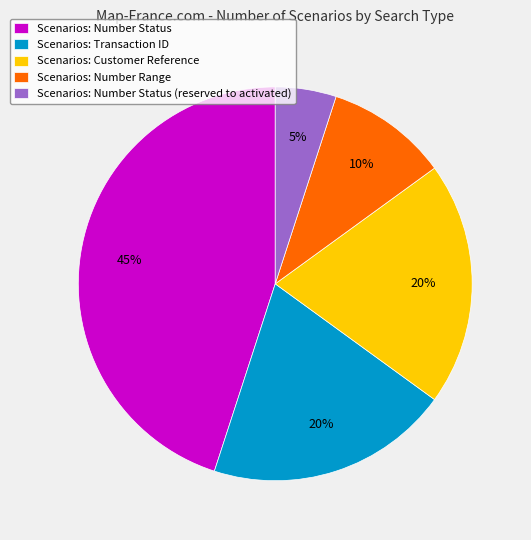

To the nearest percent, what is the difference between the largest and smallest slice percentages?

40%